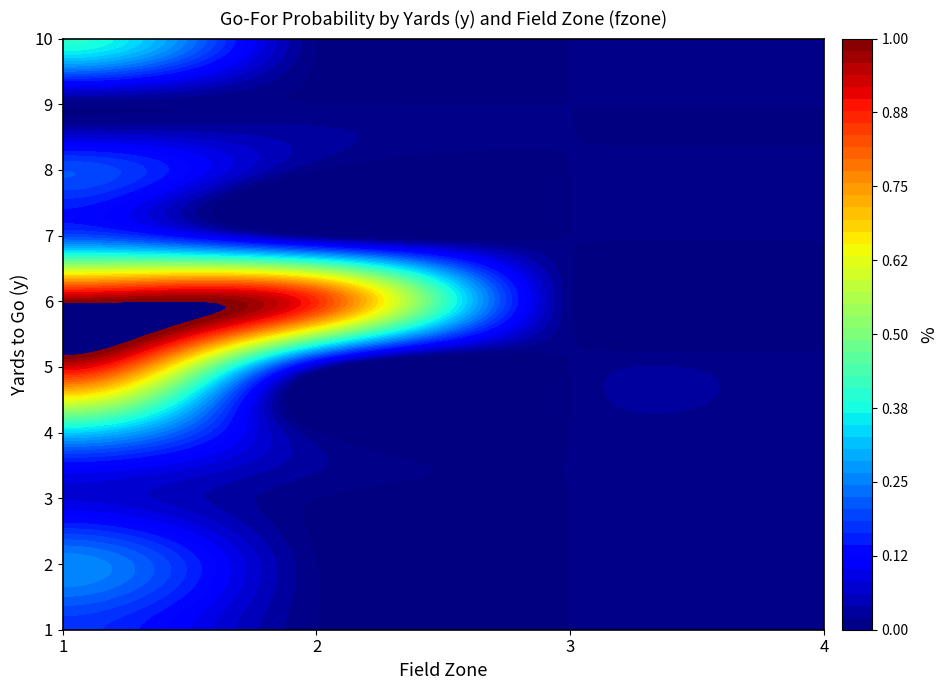

Reading right to left, list all the values displayed in this chart.

1: 3=0.0	2=0.0	1=0.0	0=0.2
2: 3=0.0	2=0.0	1=0.0	0=0.3
3: 3=0.0	2=0.0	1=0.0	0=0.1
4: 3=0.0	2=0.0	1=0.0	0=0.3
5: 3=0.0	2=0.0	1=0.1	0=0.9
6: 3=0.0	2=0.0	1=0.9	0=1.0
7: 3=0.0	2=0.0	1=0.0	0=0.2
8: 3=0.0	2=0.0	1=0.0	0=0.2
9: 3=0.0	2=0.0	1=0.0	0=0.0
10: 3=0.0	2=0.0	1=0.0	0=0.4